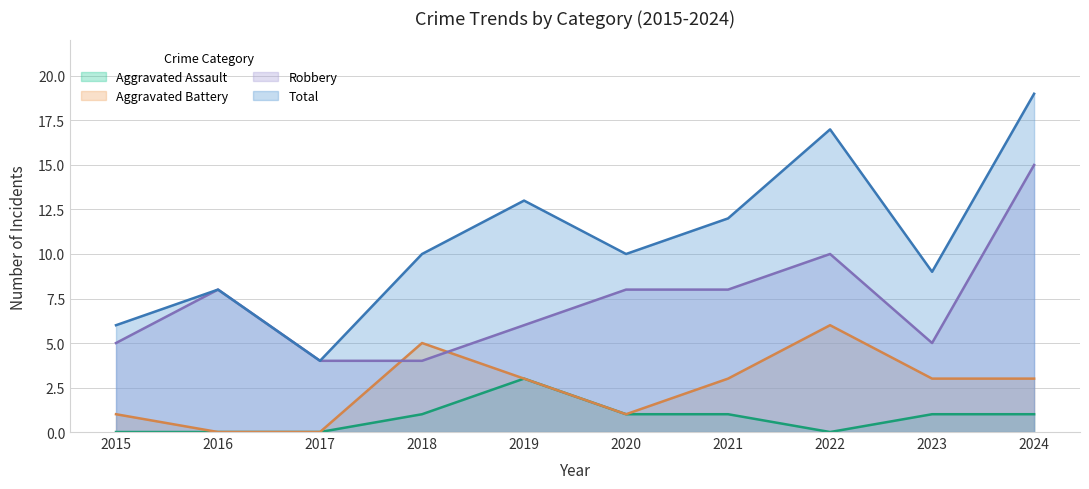

What is the value of the Robbery point at the 1st from the left?

5